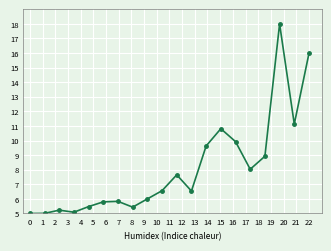

True or false: there are more than 0 points higher than both neighbors.

True